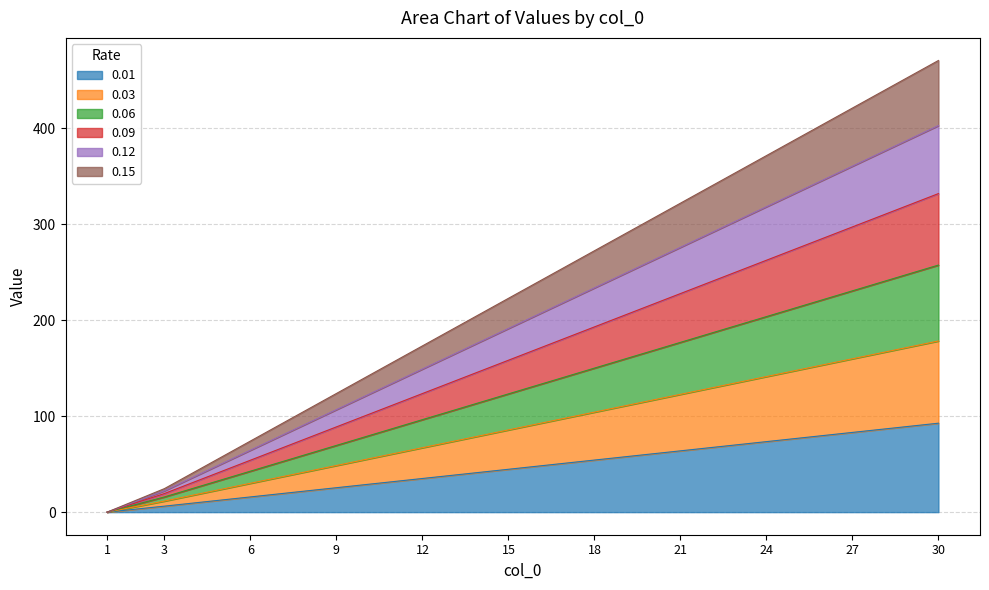

True or false: 0.03 has more than 1 interior local peaks.

False